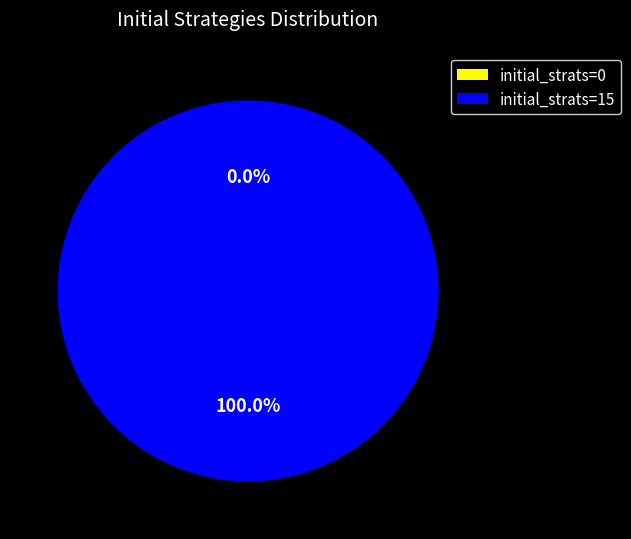

Is initial_strats=15 the majority of the pie?

Yes